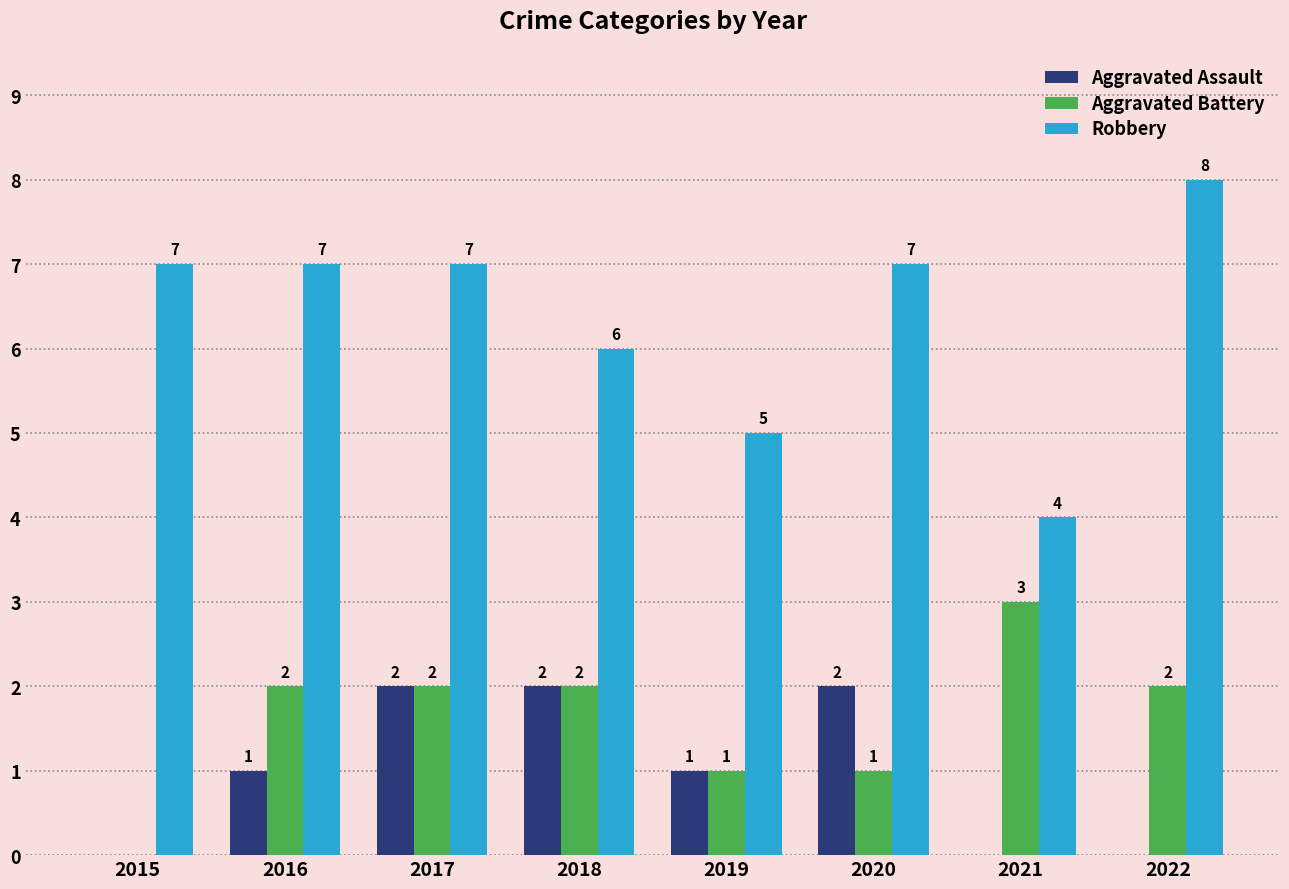

What value does the Robbery series have at 2019?

5